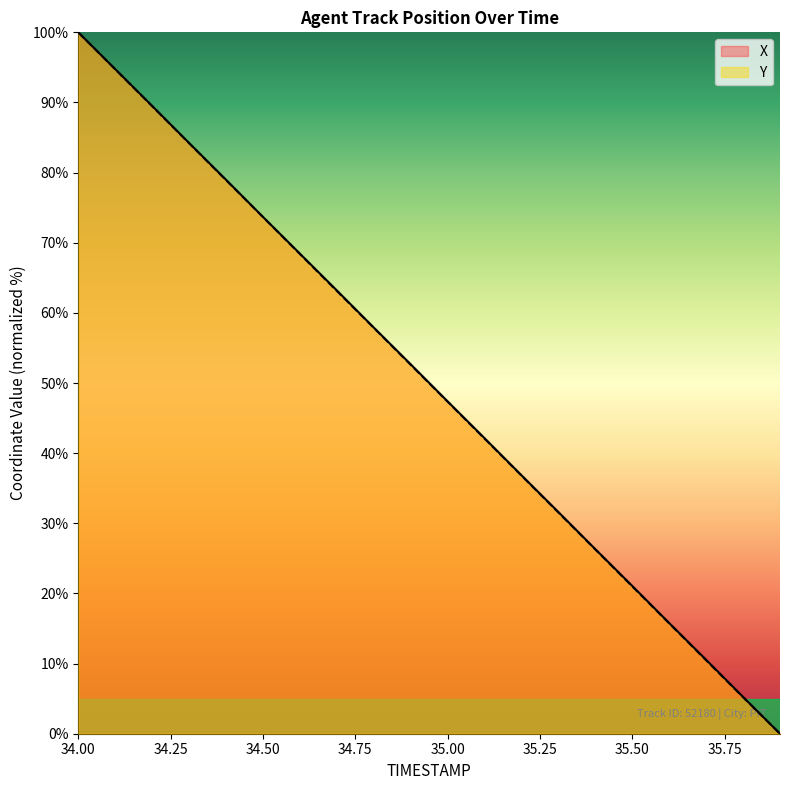

Where does the X series first go above 52?

34.00